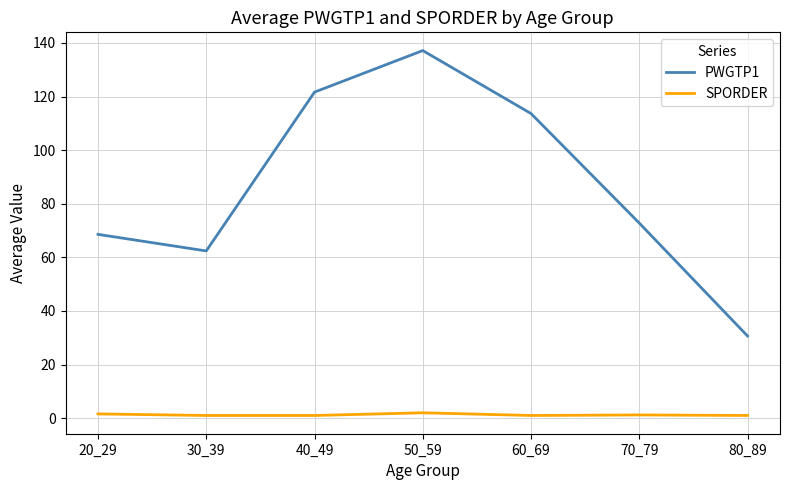

How many values in the PWGTP1 series are below 72?

3